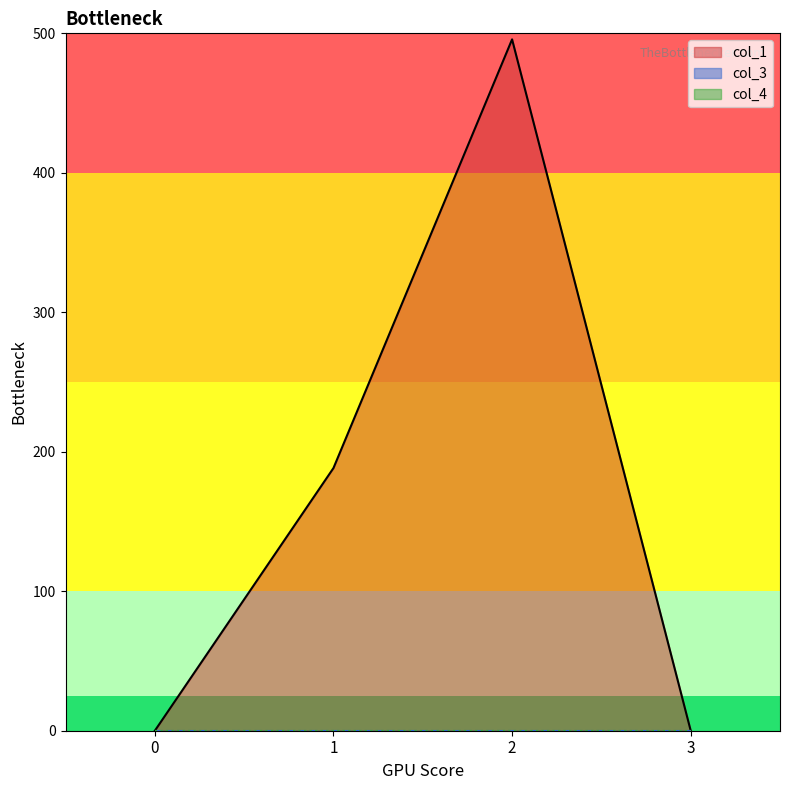

Between 0 and 3, which series saw the biggest shift?

col_1